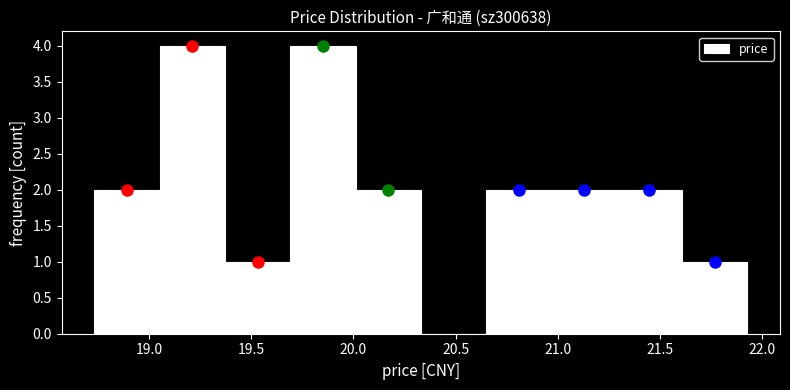

What is the height of the bar covering 20.01 to 20.33 on the x-axis? Neither the bar edges nor the heights are printed on the chart, so give them approximately, as read against the axes.

2